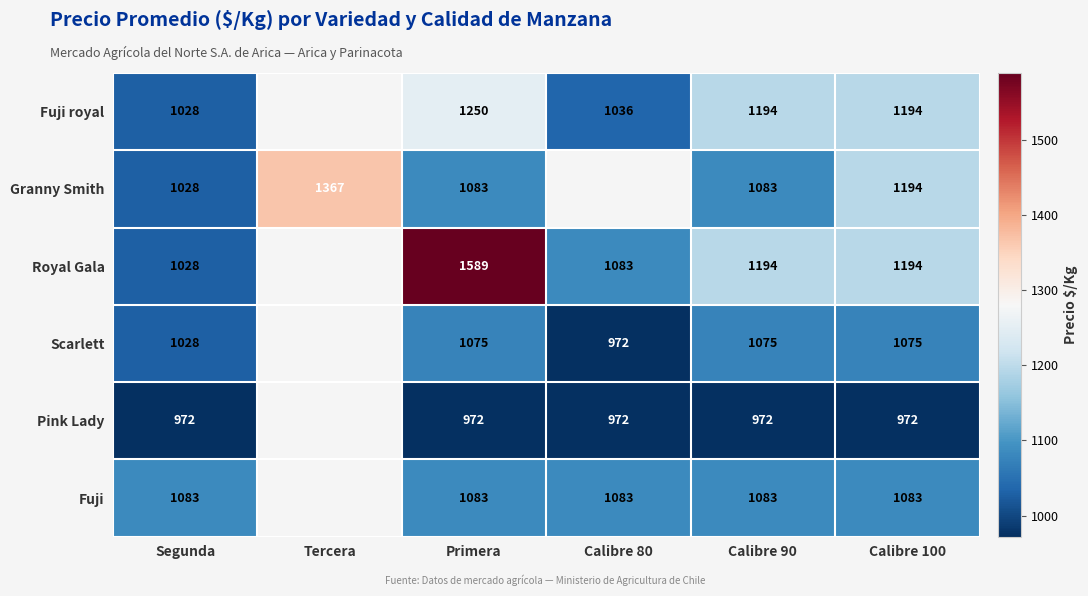

The value of Fuji royal at Calibre 90 is 1992. True or false?

False